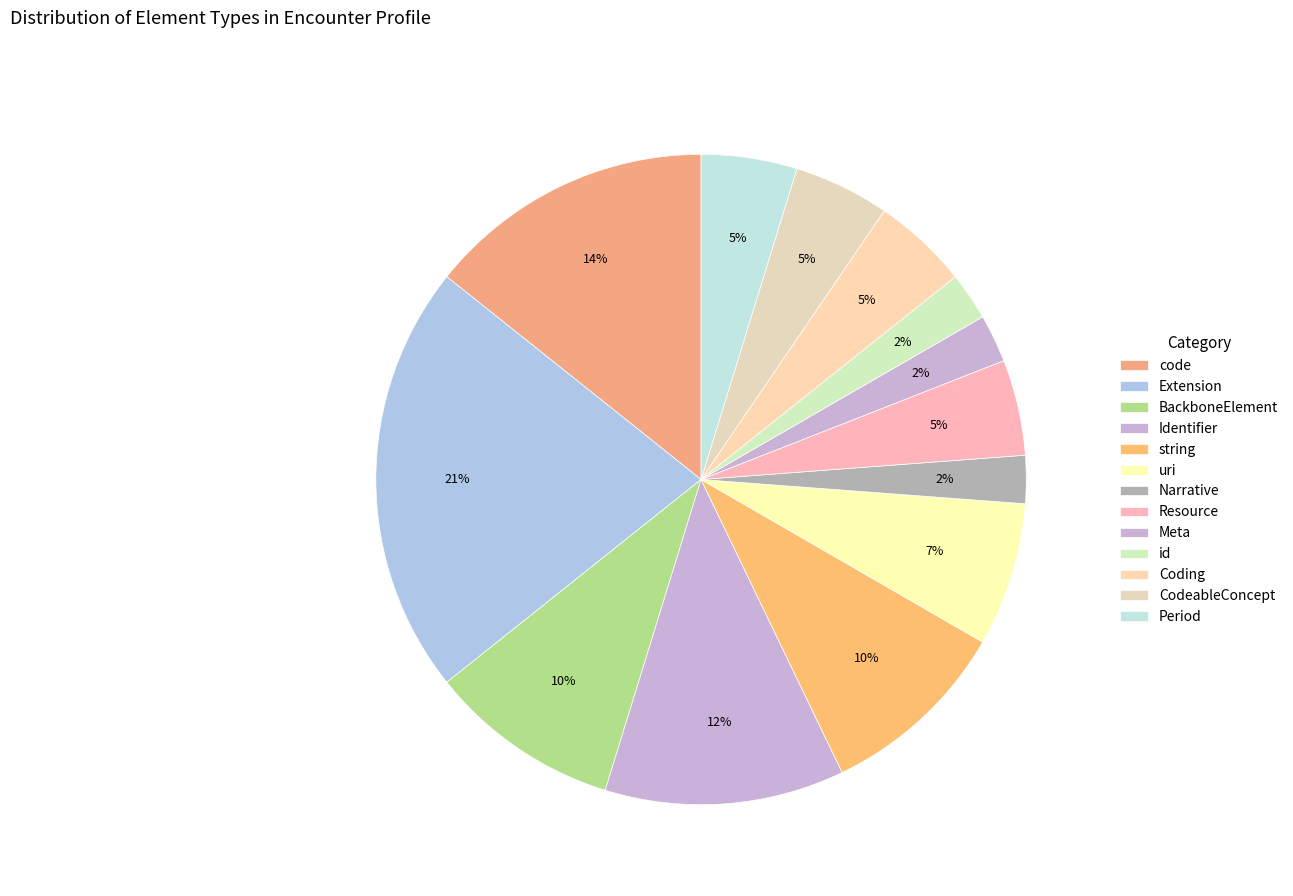

Count the number of slices in the pie.

13